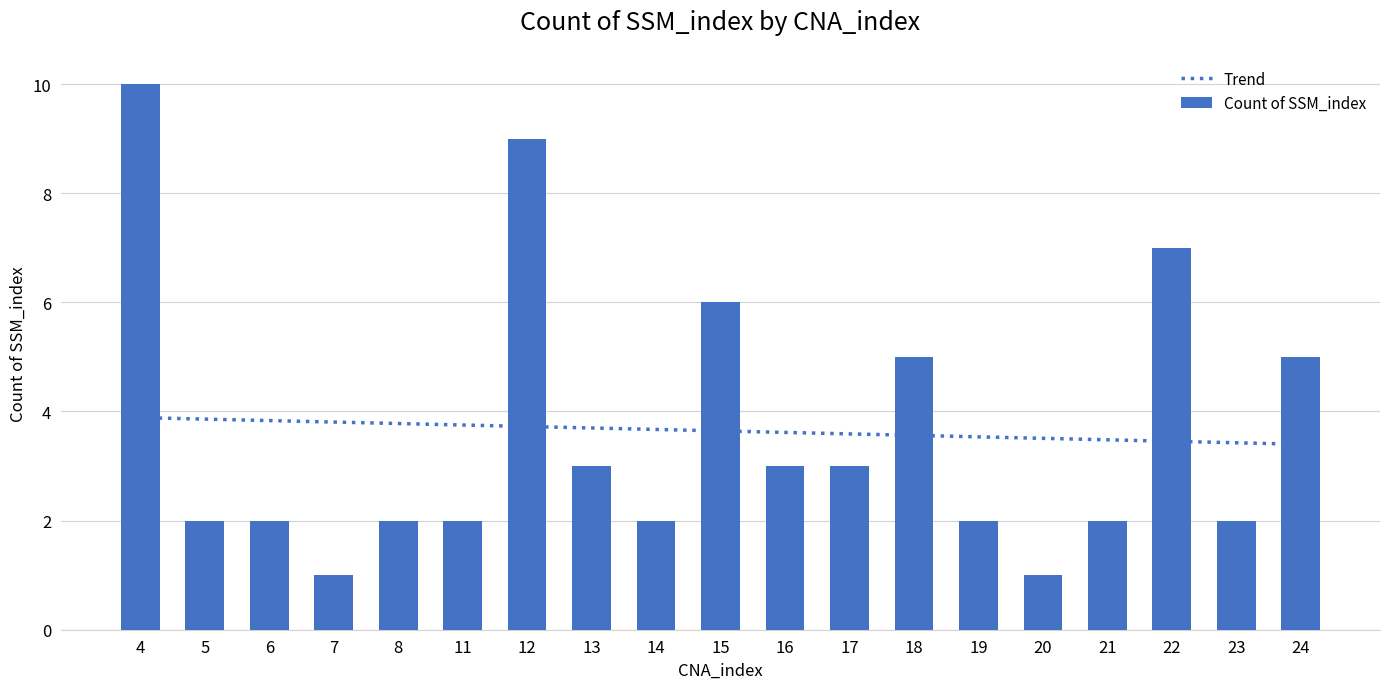

What is the difference between the values at 13 and 23?

1